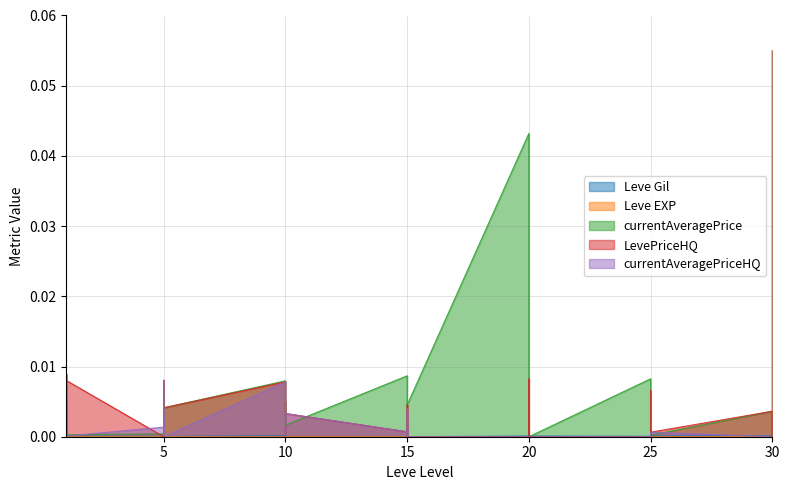

Which series has the largest total across all categories?

currentAveragePrice